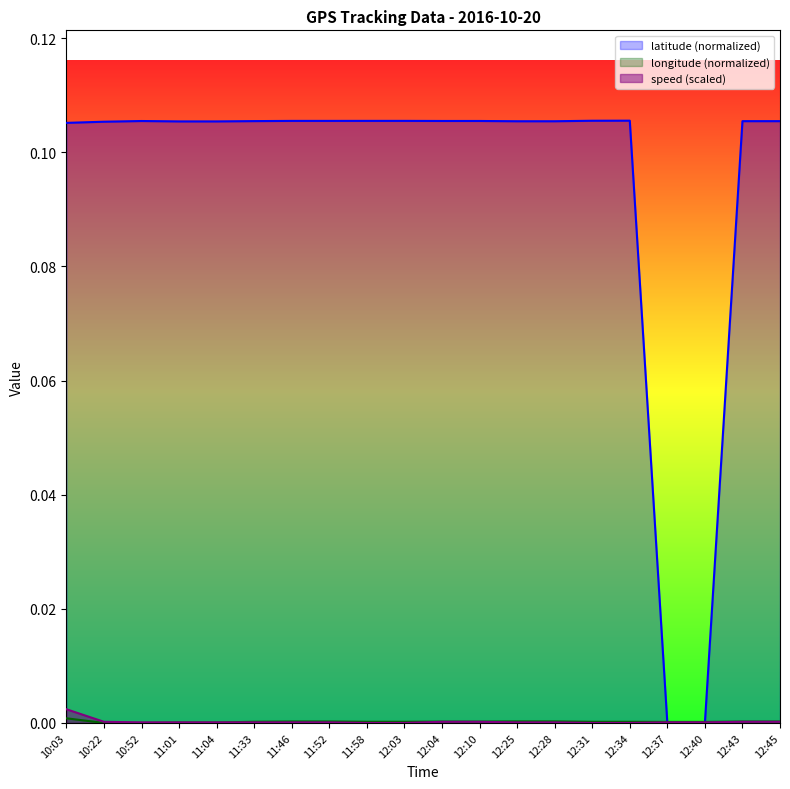

What position from the right is 11:52?

13